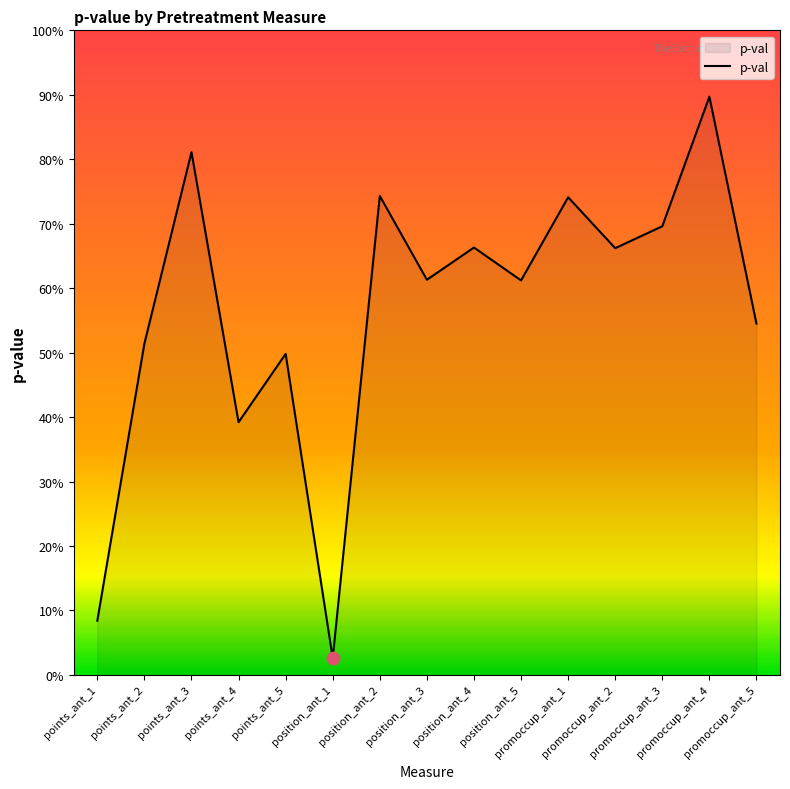

What is the change in value from points_ant_4 to promoccup_ant_4?

+0.5